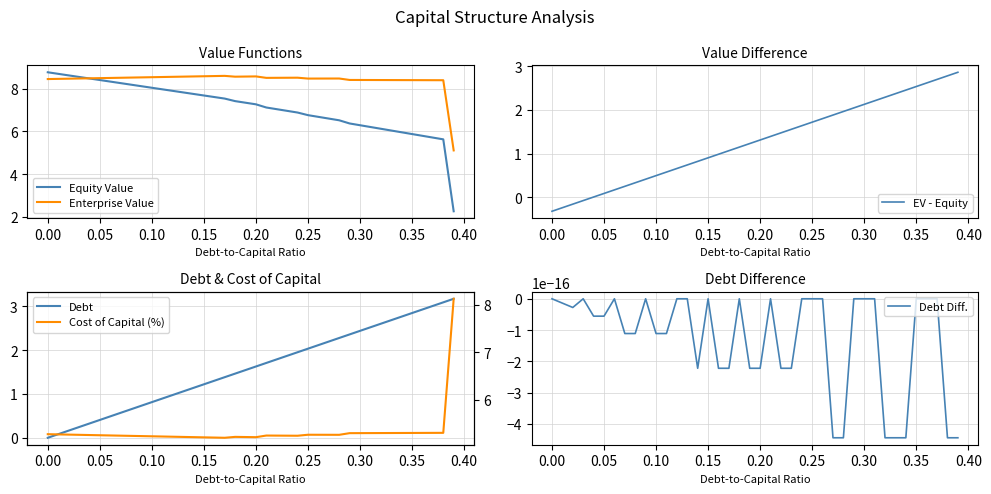

What is the maximum value for Equity Value?

8.8